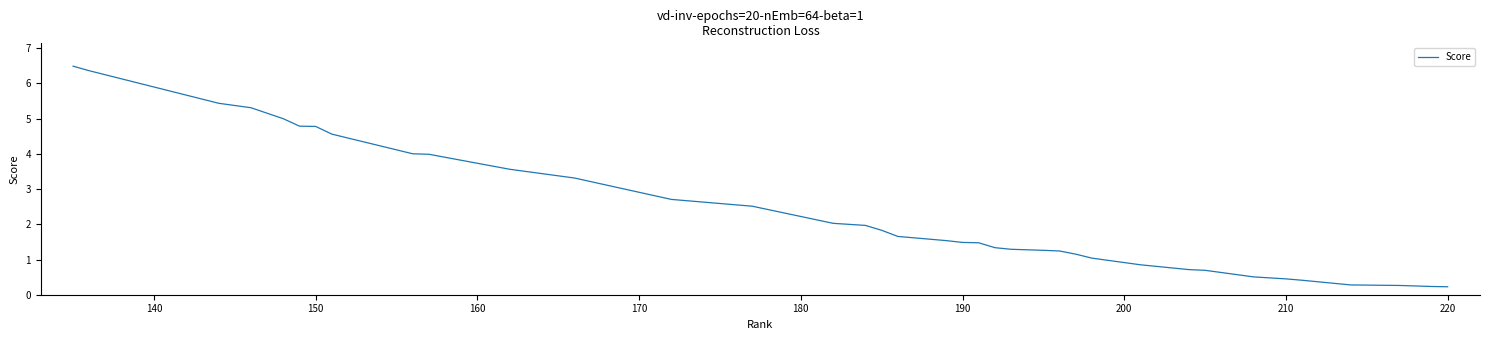

What is the difference between the maximum and minimum values?

6.3